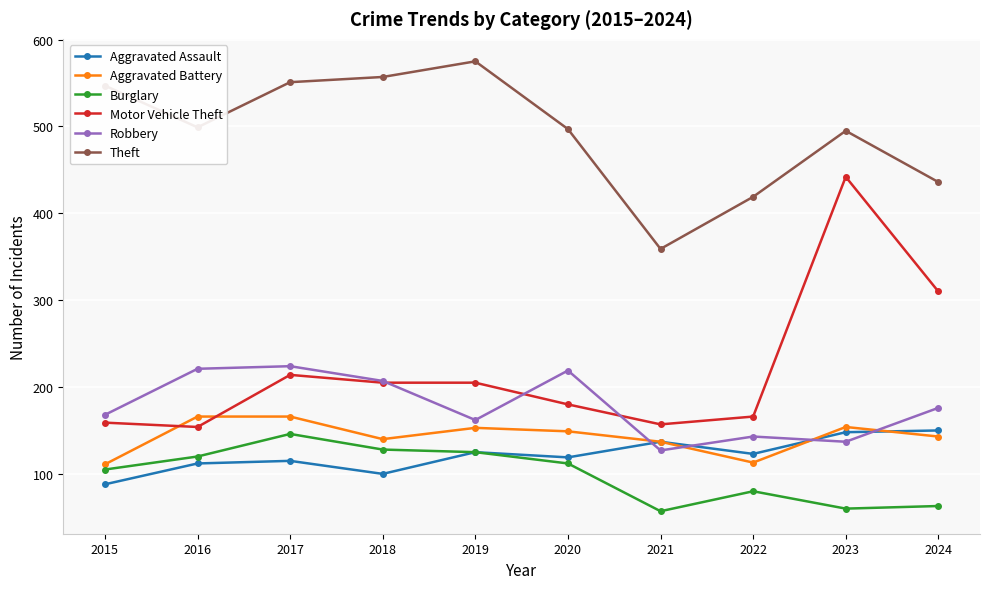

True or false: Burglary and Robbery cross at least once.

False